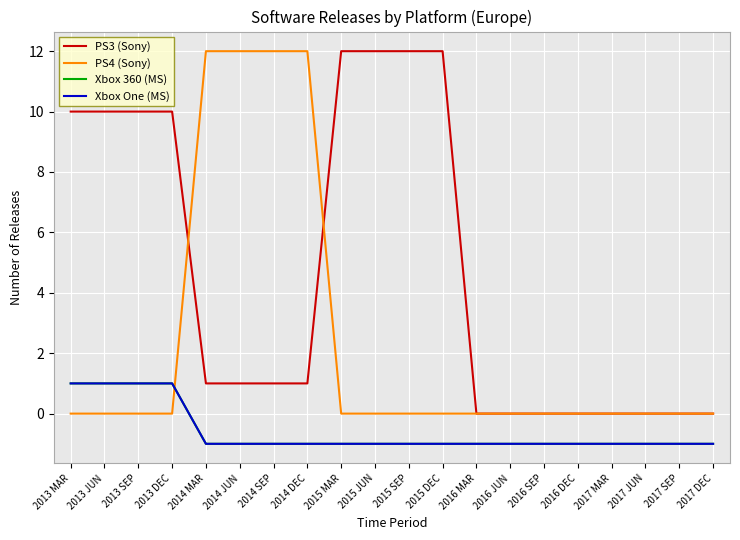

Does the chart display data point markers on the line(s)?

No